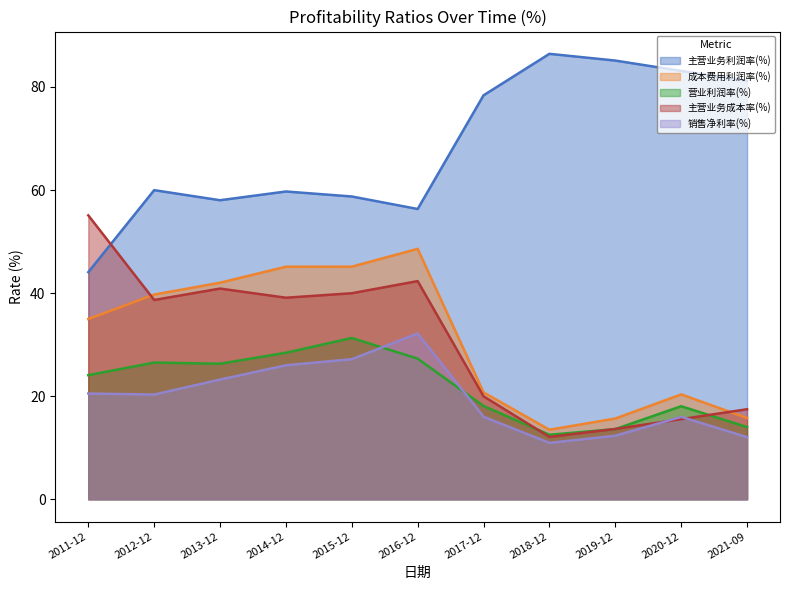

What is the difference between the 成本费用利润率(%) values at 2015-12 and 2018-12?

31.6